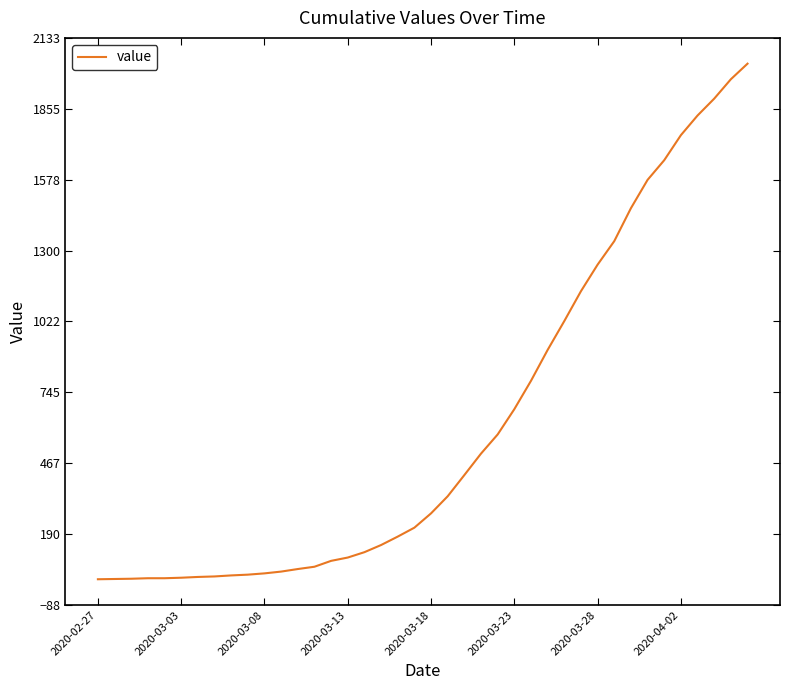

What is the difference between the maximum and minimum values?

2019